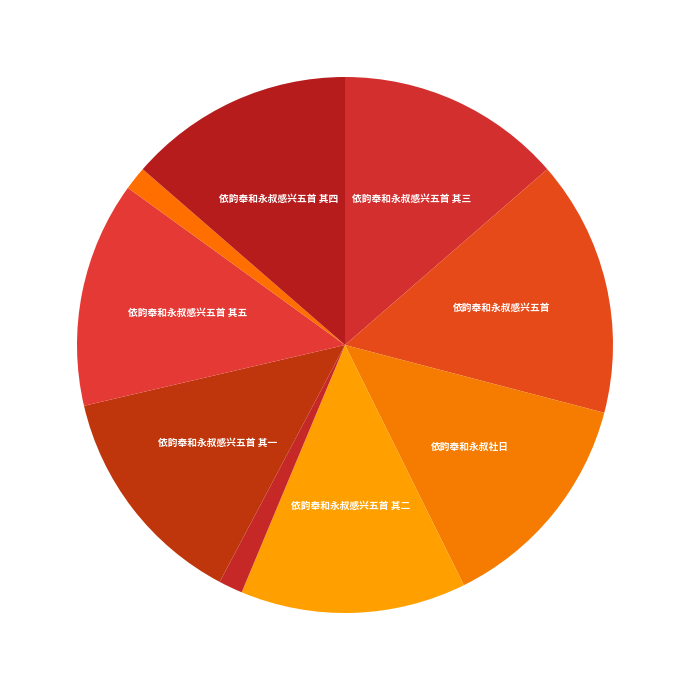

Count the number of slices in the pie.

9